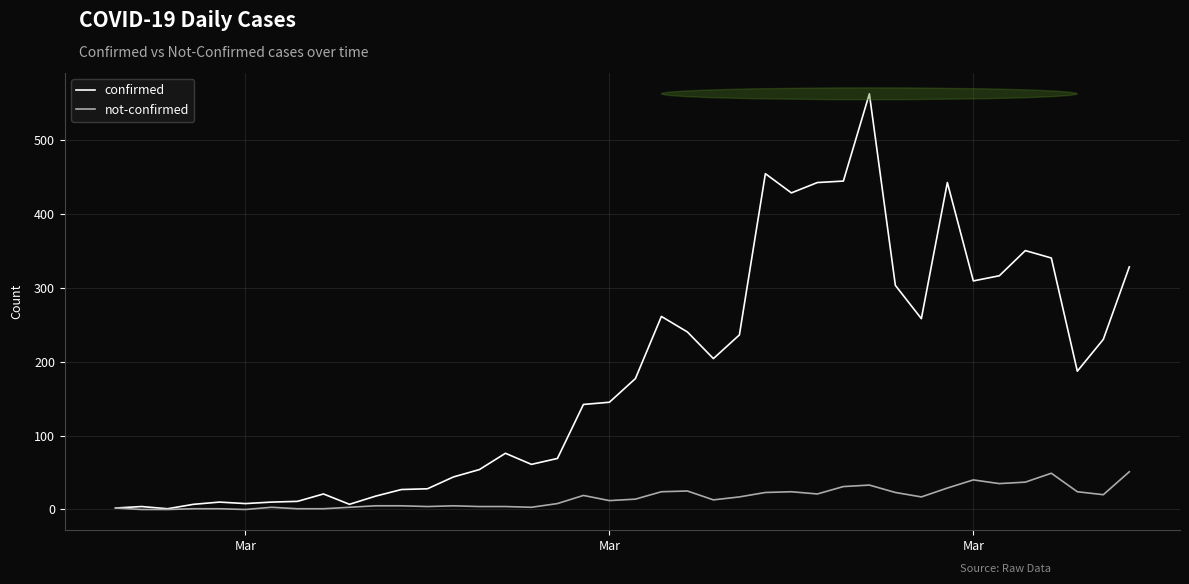

What is the highest value of the confirmed series?

562